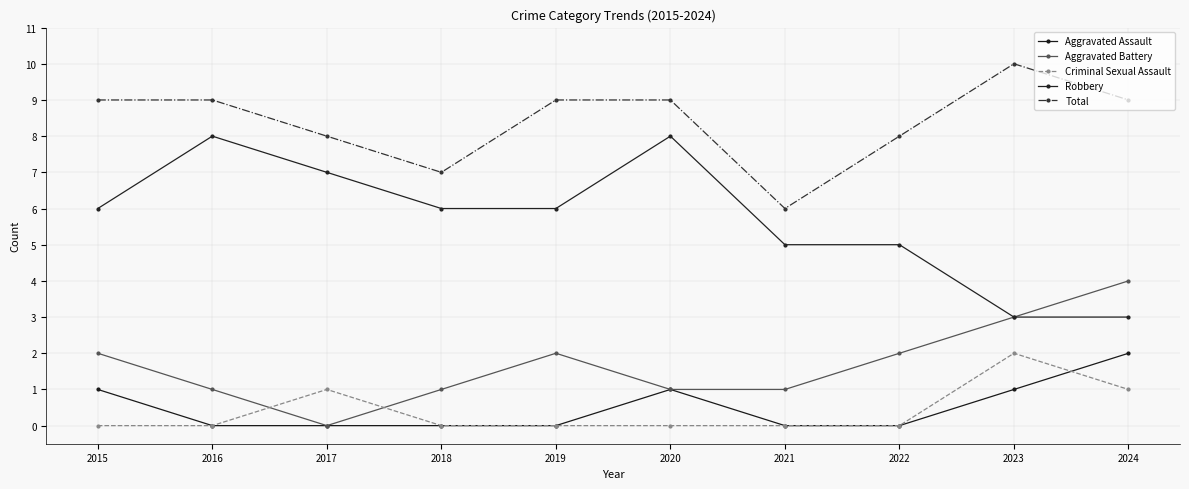

Is the value of Total at 2016 greater than the value of Aggravated Battery at 2023?

Yes